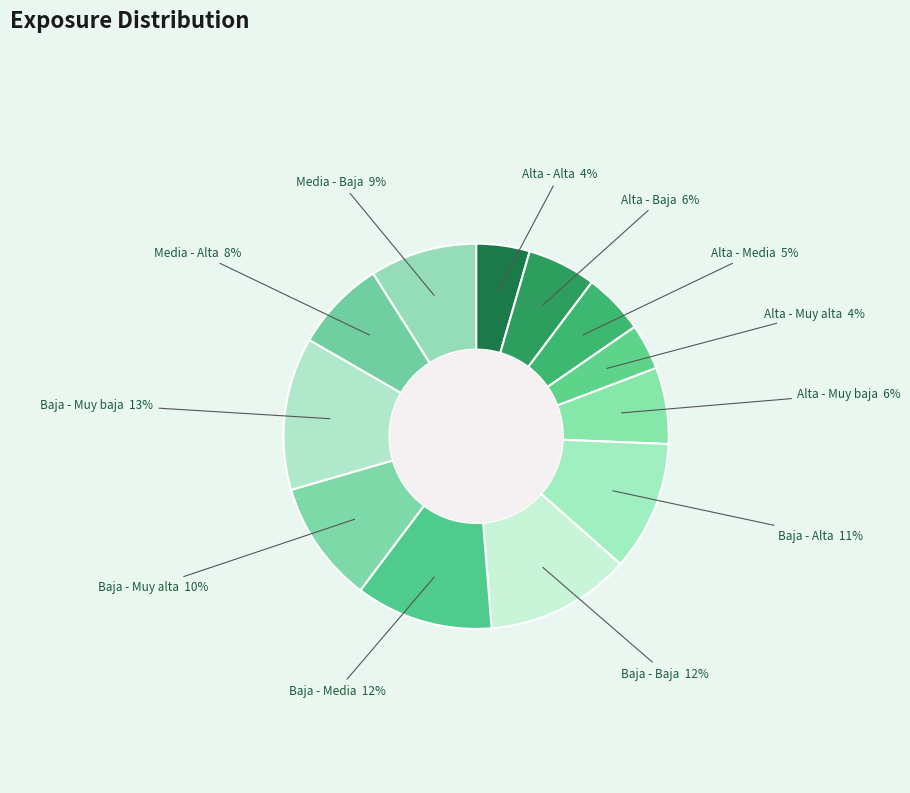

How many slices are in this pie chart?

12